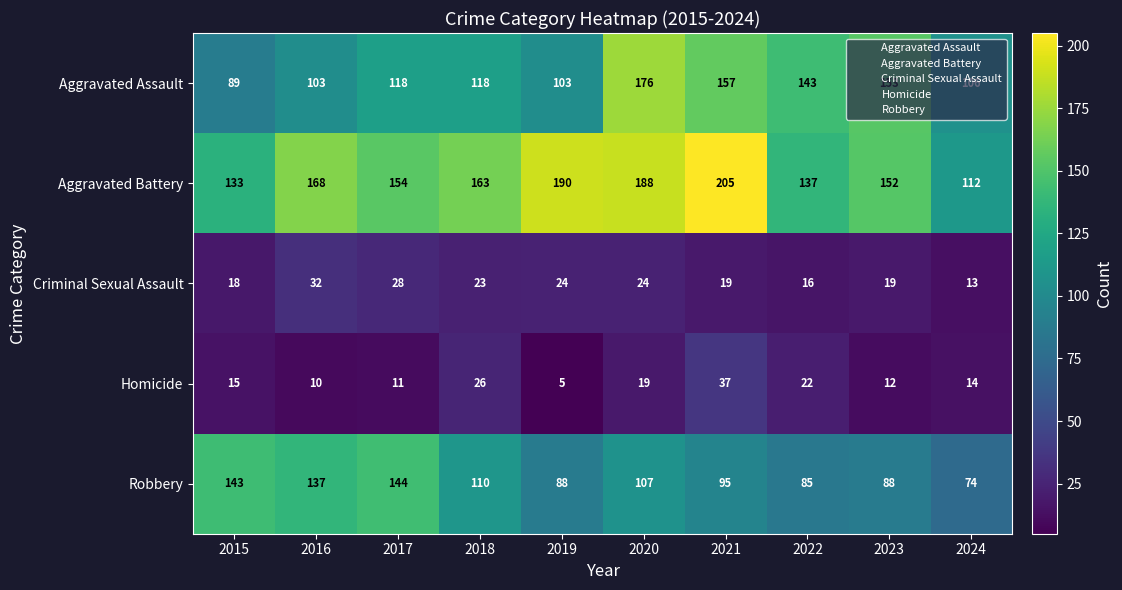

The Robbery series shows 18 at 2024. True or false?

False